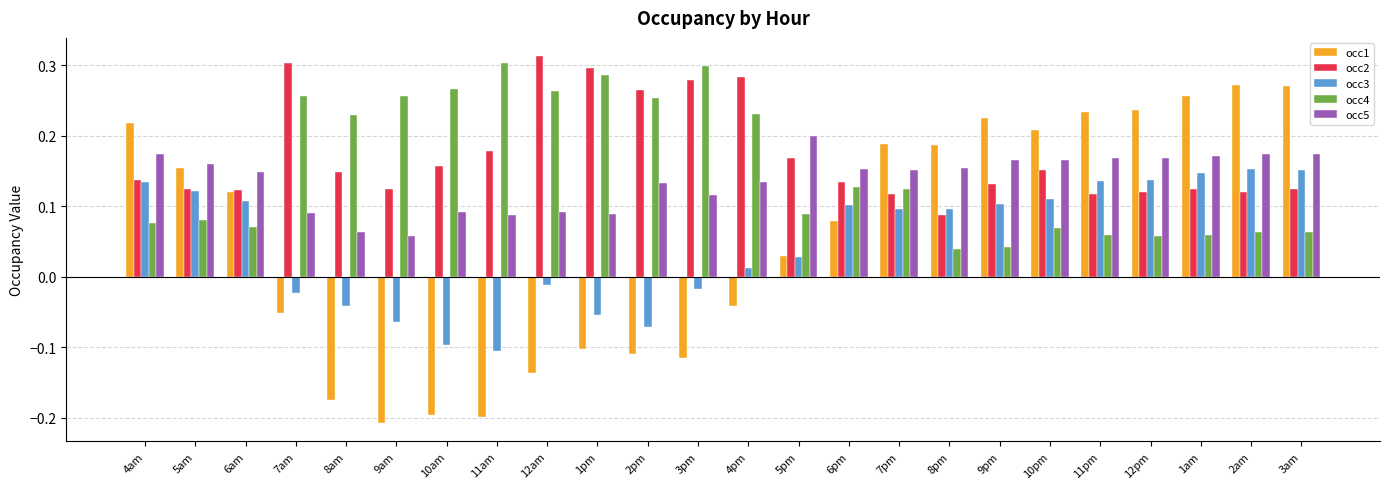

What is the difference between the highest and lowest values at 2pm?

0.4